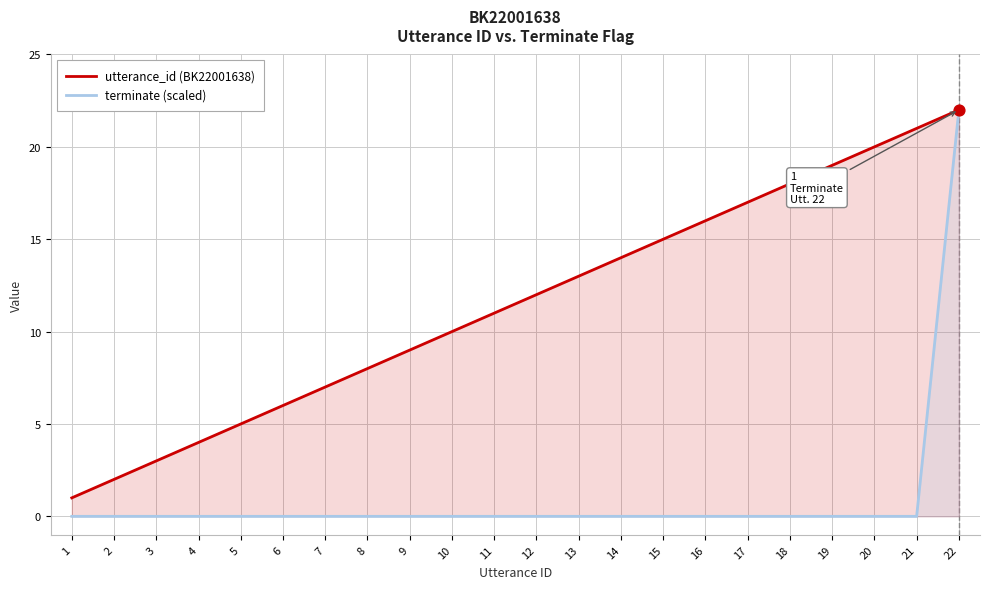

What are all the series names shown in the legend?

utterance_id (BK22001638), terminate (scaled)